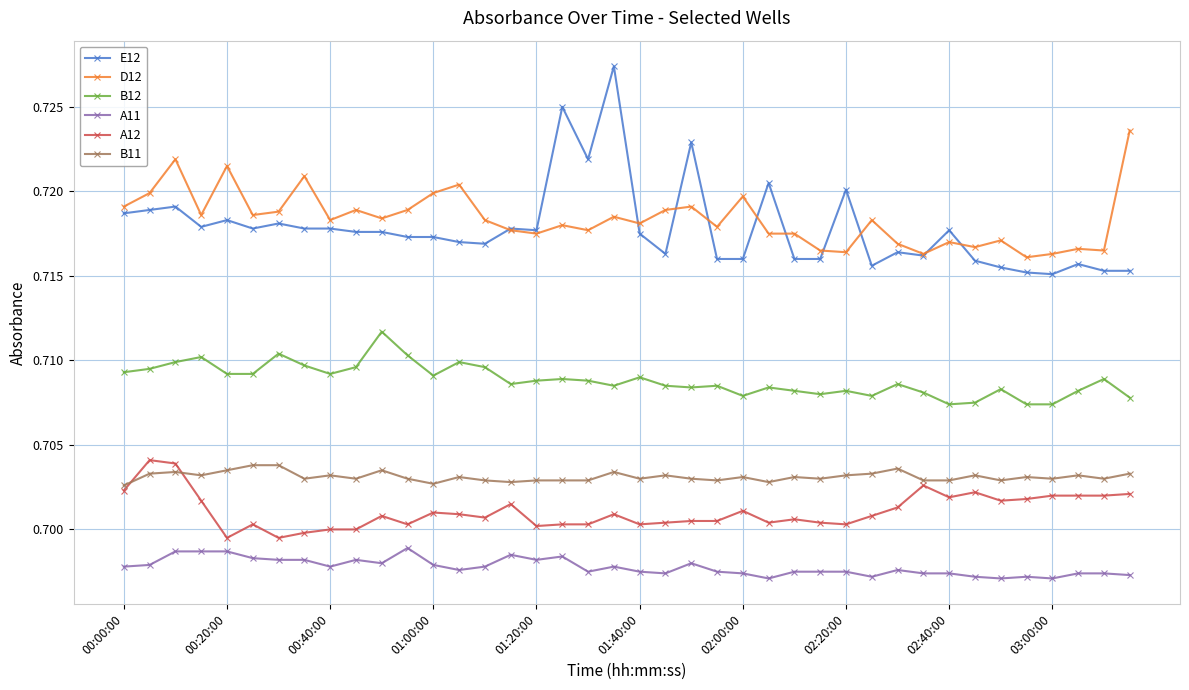

What is the sum of all D12 values?

28.7